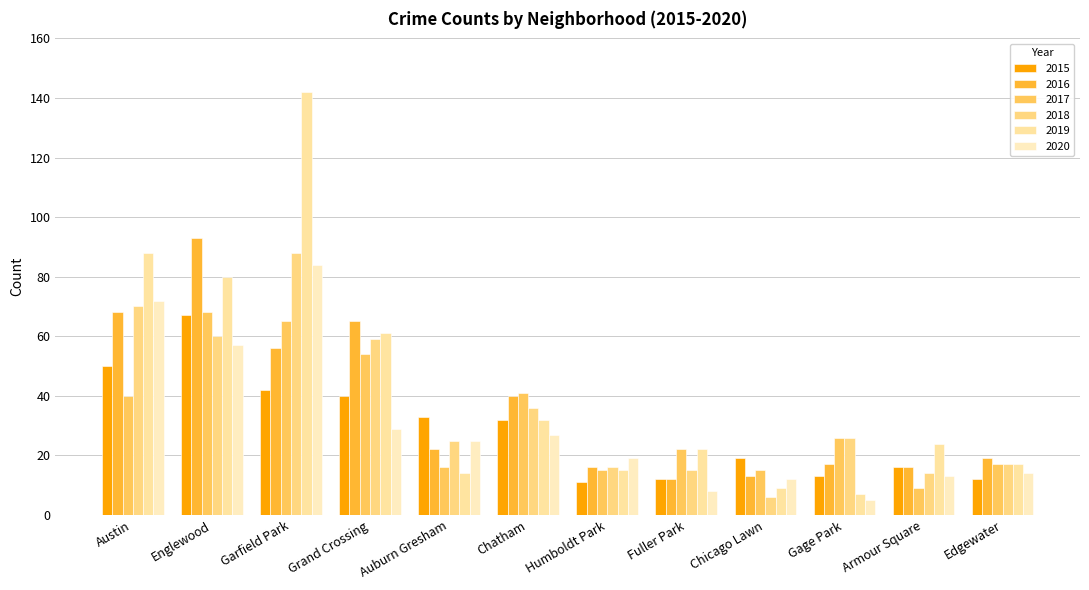

Which series has the widest spread of values?

2019